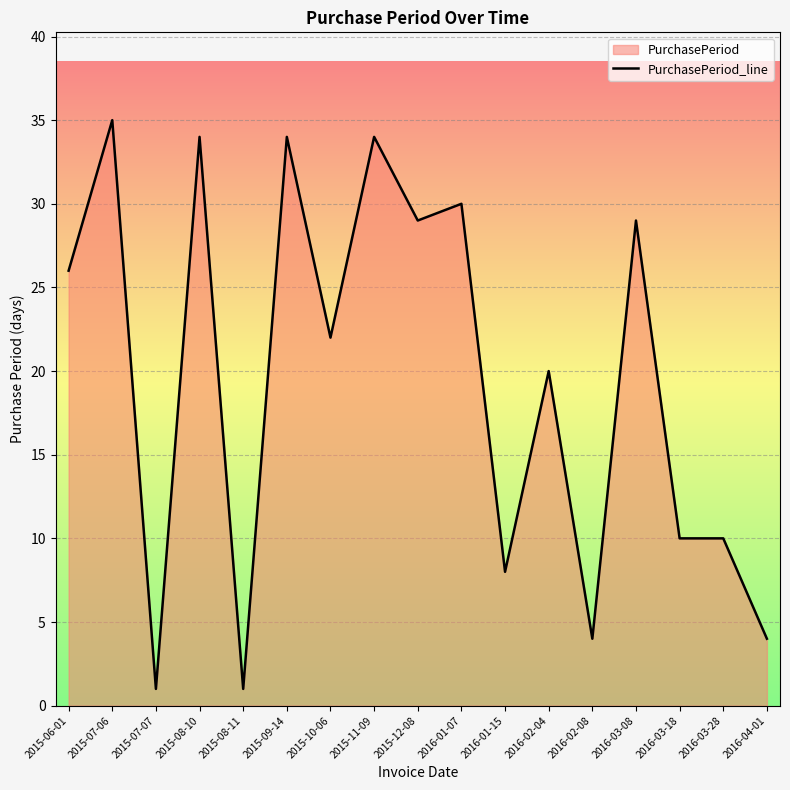

How many values are below 22?

8